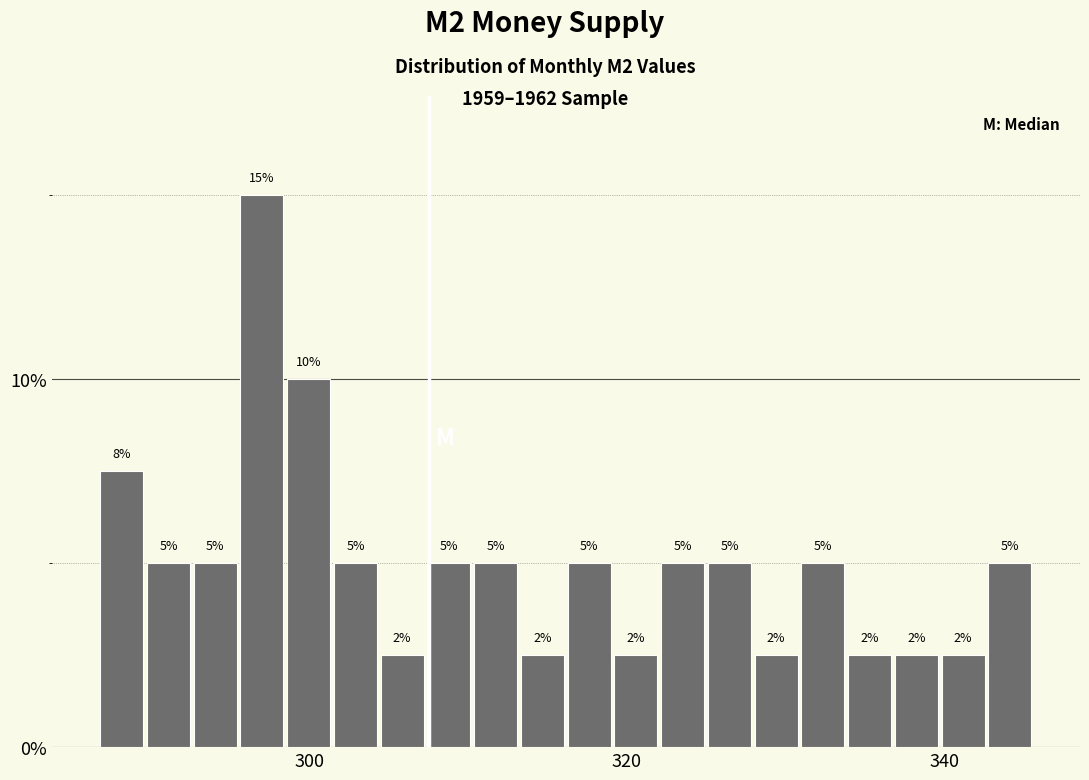

Around what value on the x-axis is the tallest bar? Give the approximate position of its centre, as read against the axis.

298